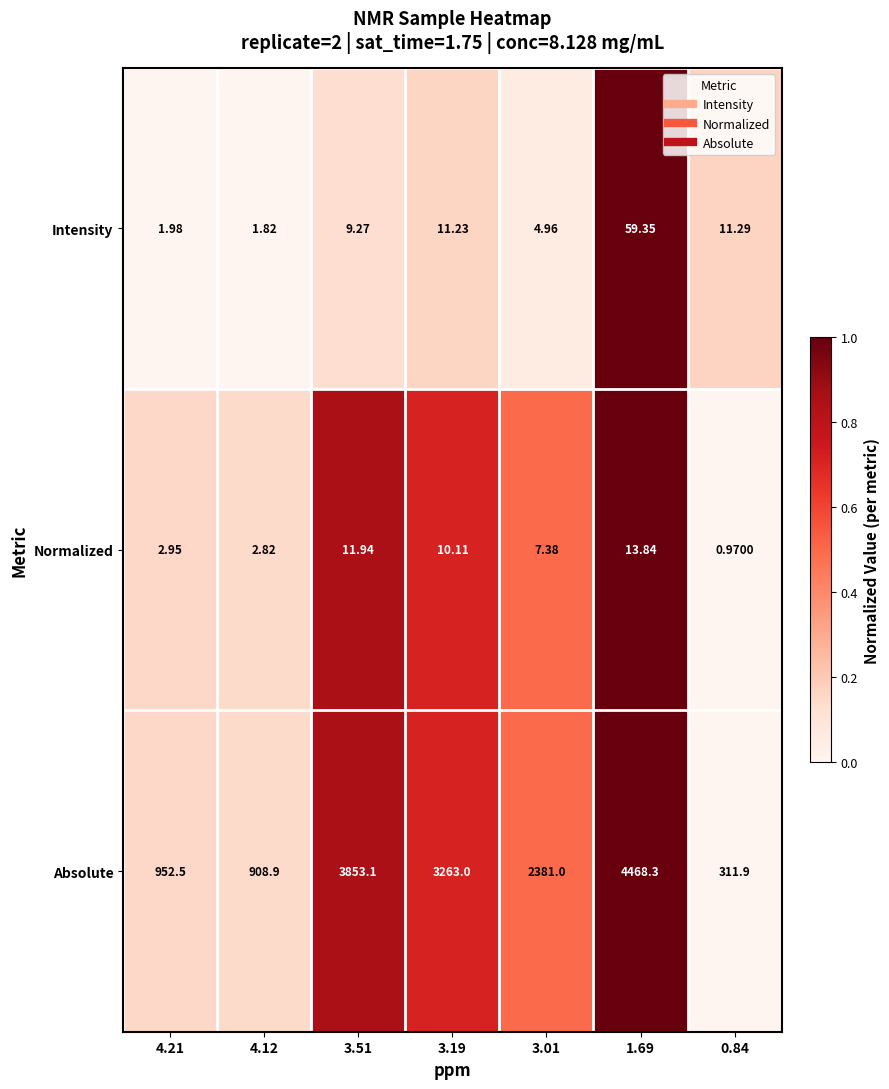

Which series has the largest total across all categories?

Absolute